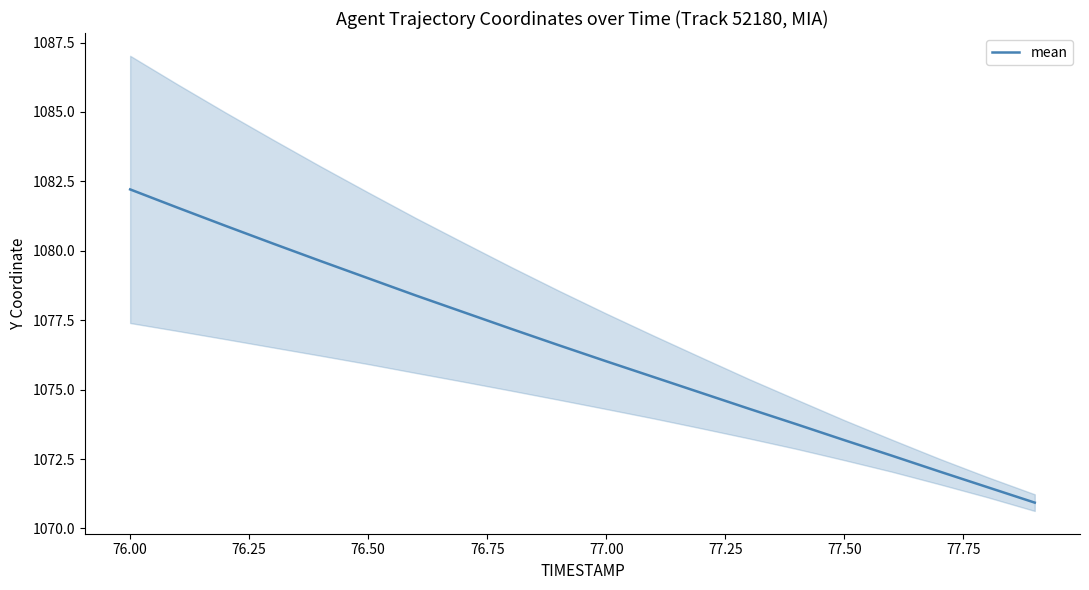

Is it true that mean equals 655.3 at 76.50?

False